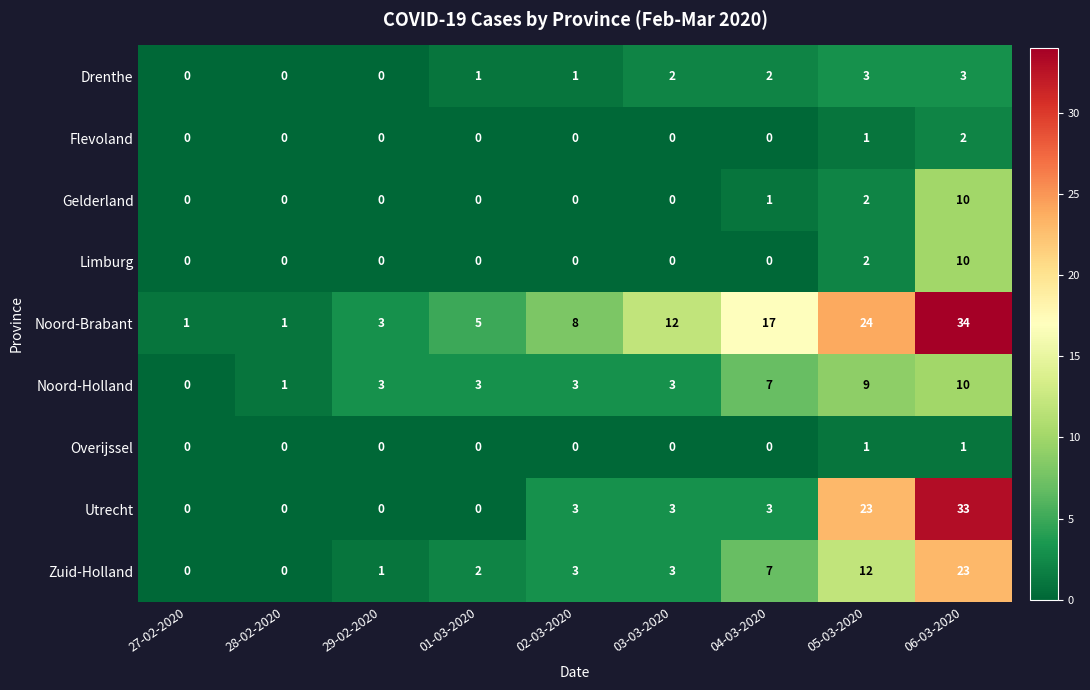

Between 02-03-2020 and 03-03-2020, which series saw the biggest shift?

Noord-Brabant